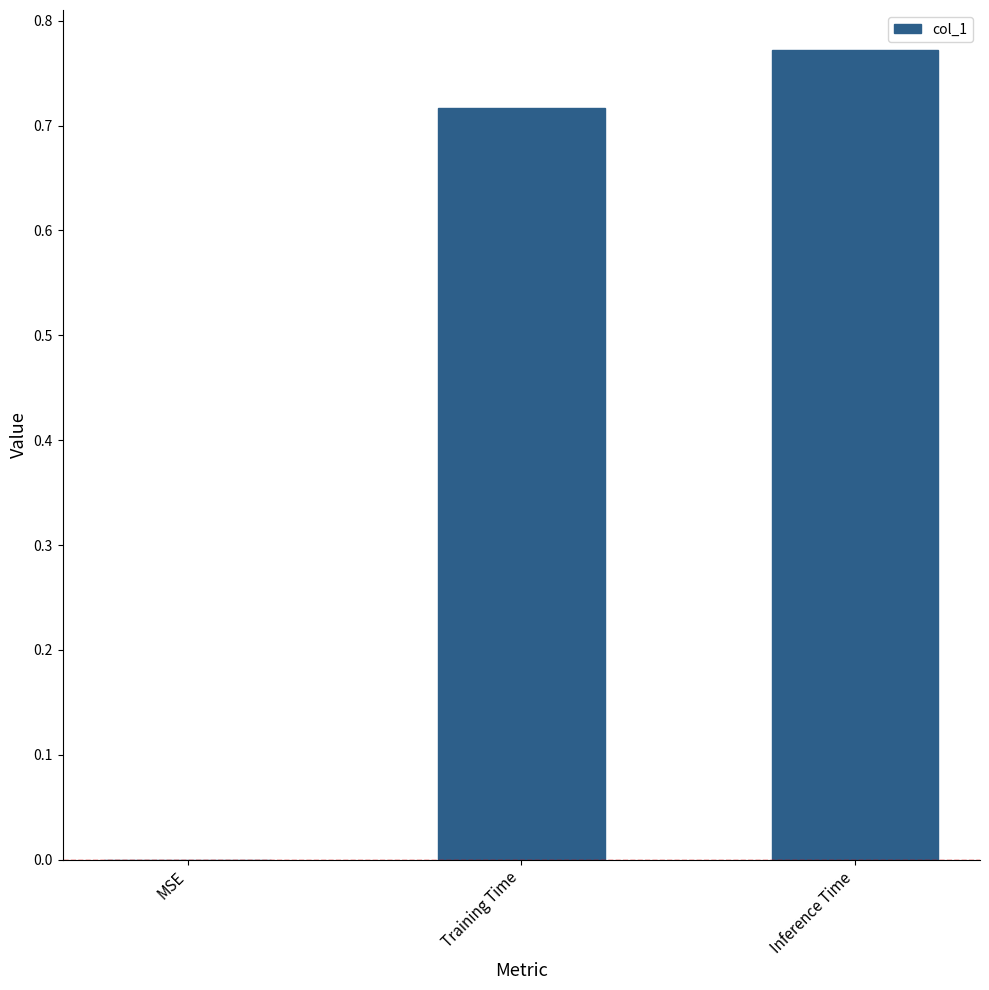

At which label is the value closest to 0?

MSE